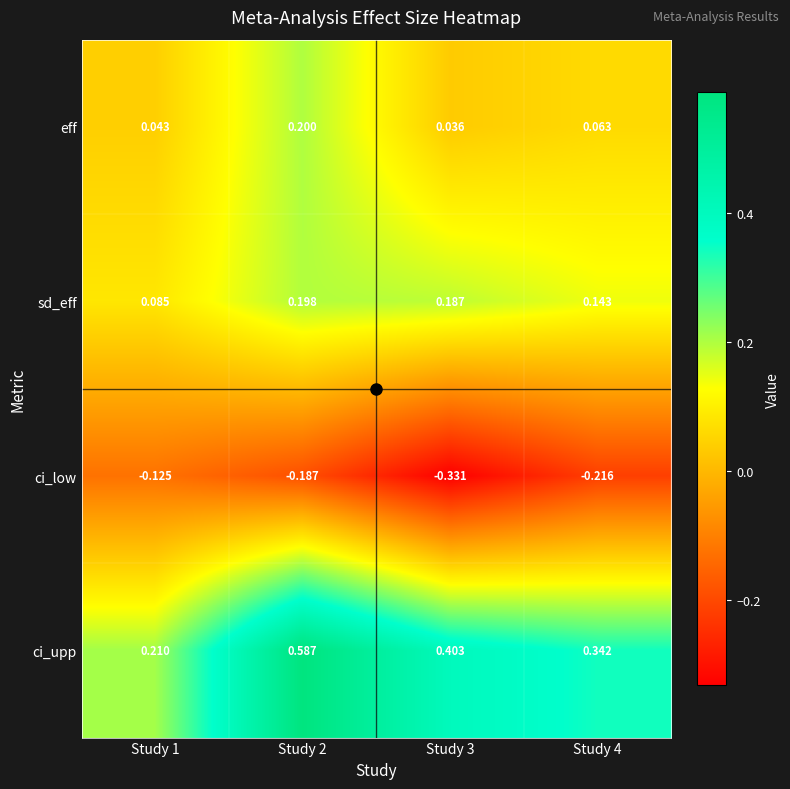

Rank the series by their maximum value, from highest to lowest.

ci_upp, eff, sd_eff, ci_low